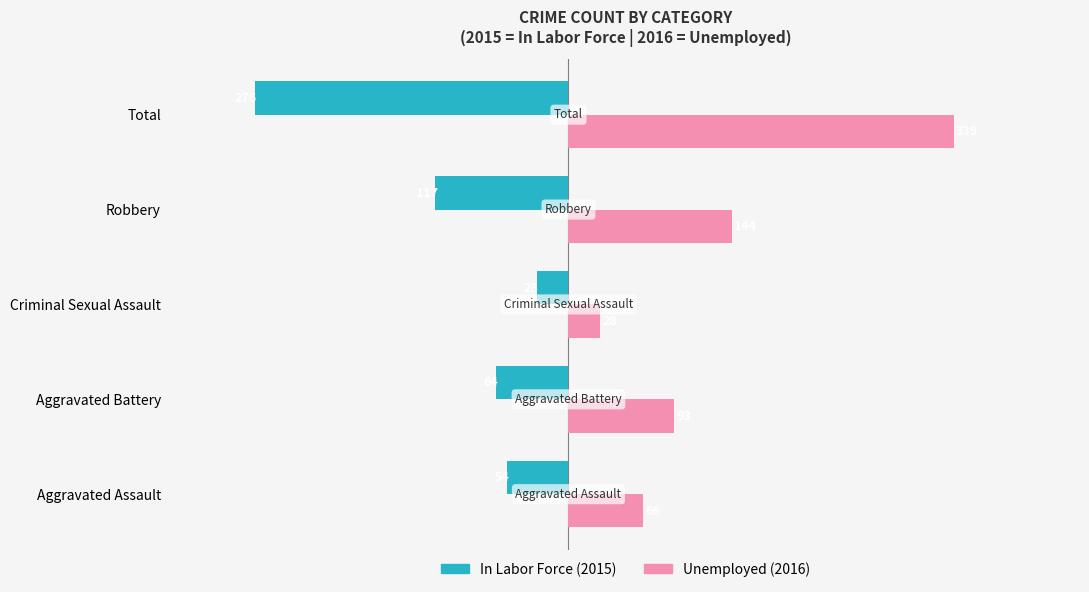

Count the number of categories in the chart.

5